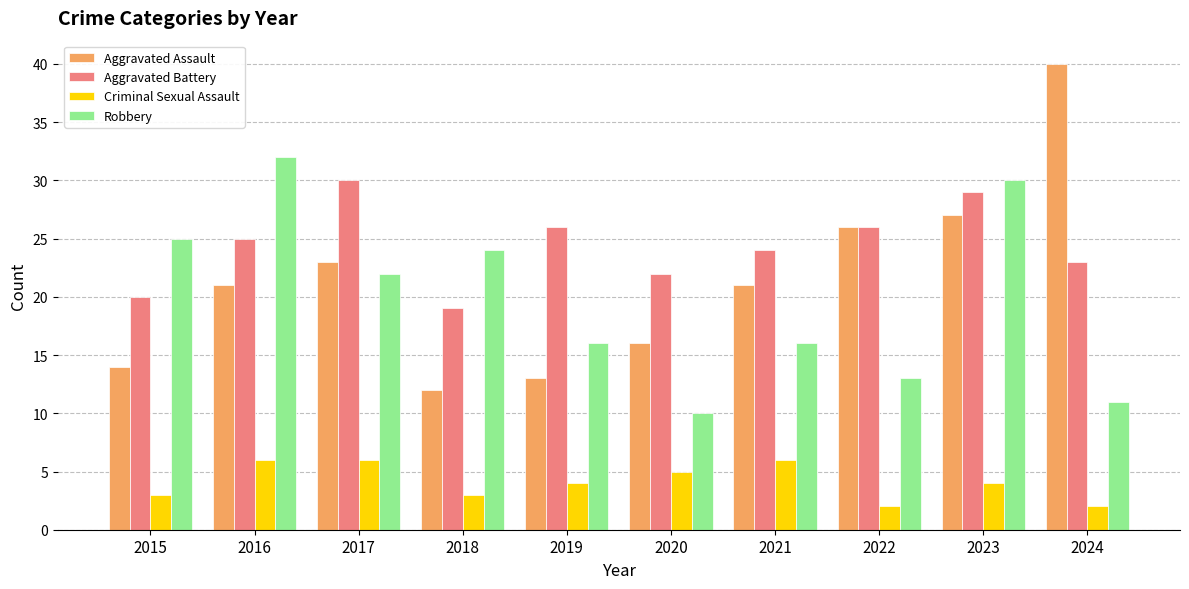

At which label is Robbery closest to 21?

2017